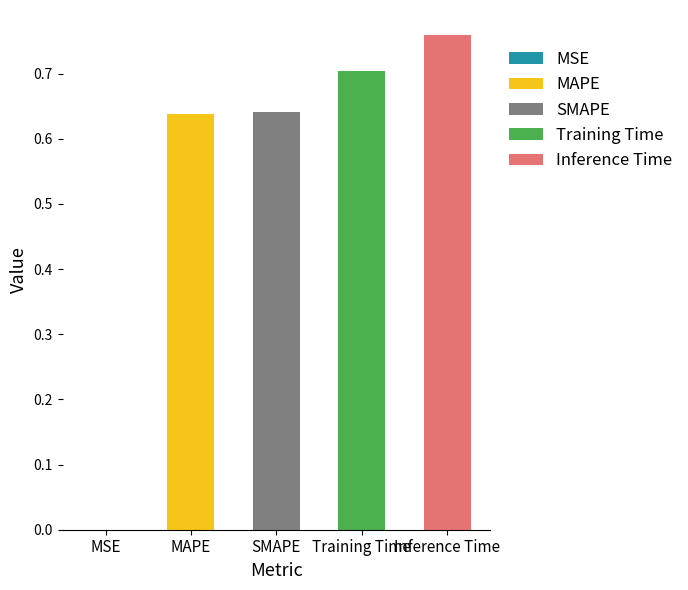

What is the approximate value at Training Time?

0.7